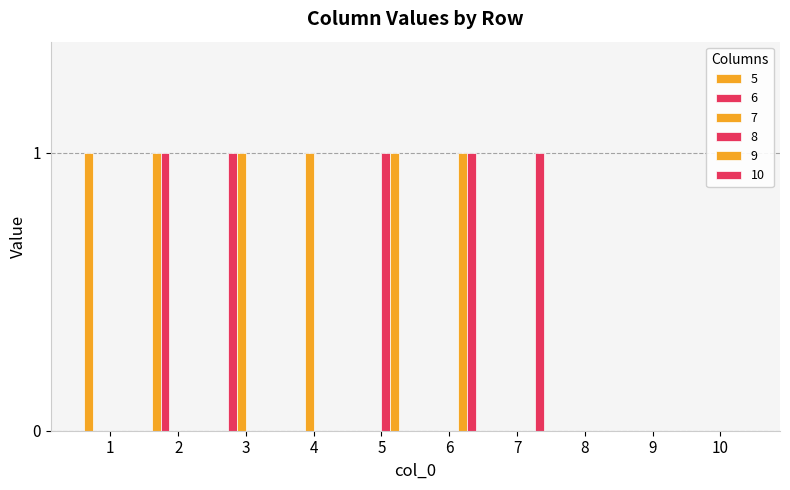

Reading left to right, what are all the values shown in this chart?

5: 1=1	2=1	3=0	4=0	5=0	6=0	7=0	8=0	9=0	10=0
6: 1=0	2=1	3=1	4=0	5=0	6=0	7=0	8=0	9=0	10=0
7: 1=0	2=0	3=1	4=1	5=0	6=0	7=0	8=0	9=0	10=0
8: 1=0	2=0	3=0	4=0	5=1	6=0	7=0	8=0	9=0	10=0
9: 1=0	2=0	3=0	4=0	5=1	6=1	7=0	8=0	9=0	10=0
10: 1=0	2=0	3=0	4=0	5=0	6=1	7=1	8=0	9=0	10=0